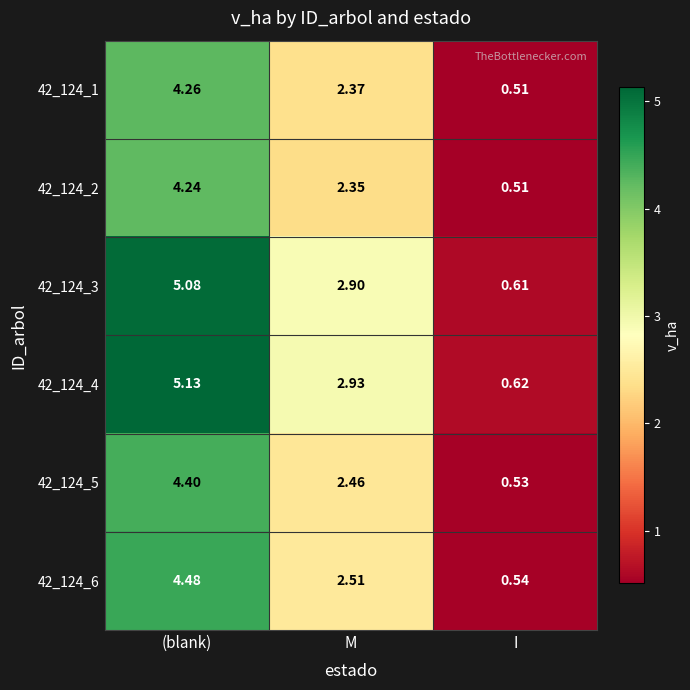

Where does the 42_124_2 series first go above 2?

(blank)